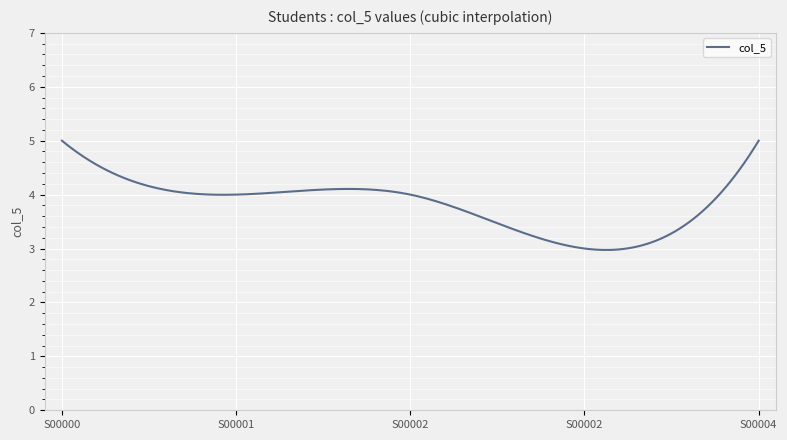

What is the difference between the maximum and minimum values?

2.0